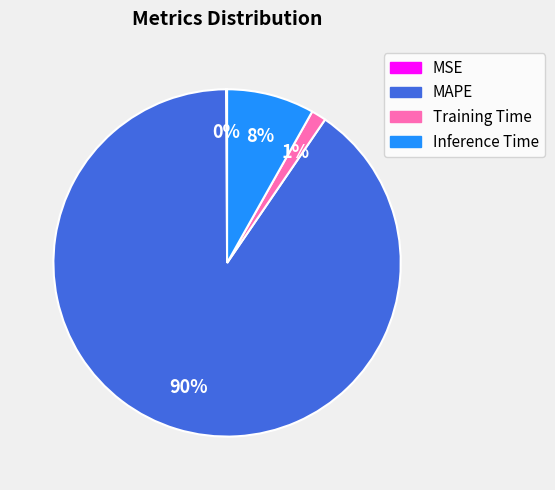

Is the sum of MAPE and Training Time greater than half?

Yes